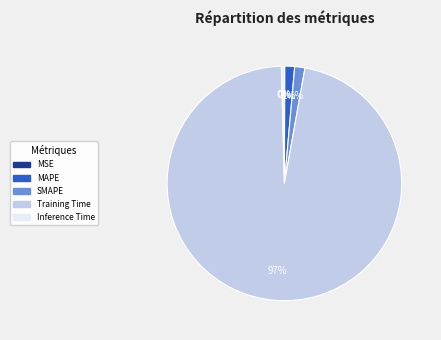

Which has a higher value, MAPE or Inference Time?

MAPE